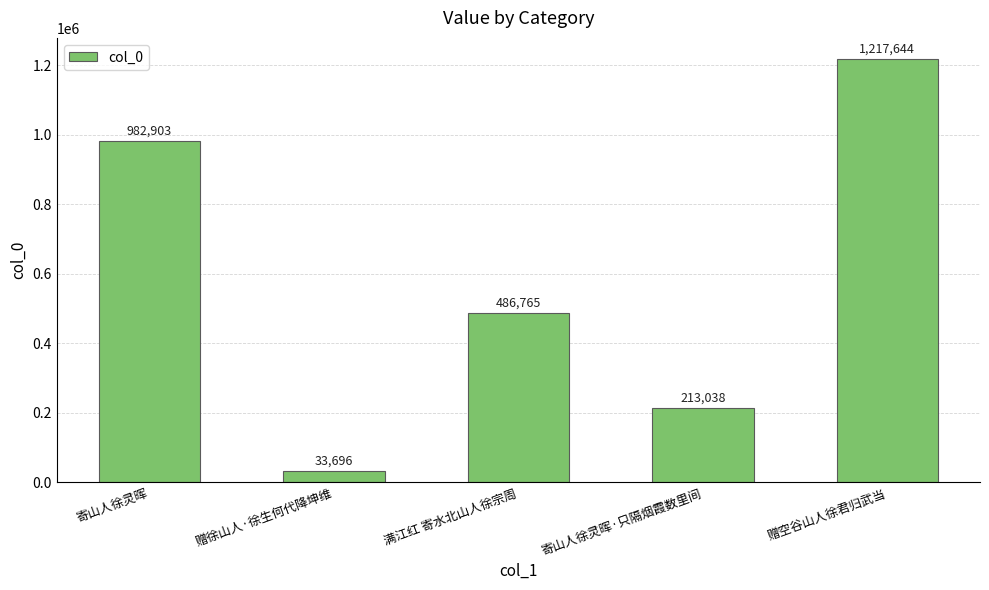

The value at 满江红 寄水北山人徐宗周 is 486765. True or false?

True